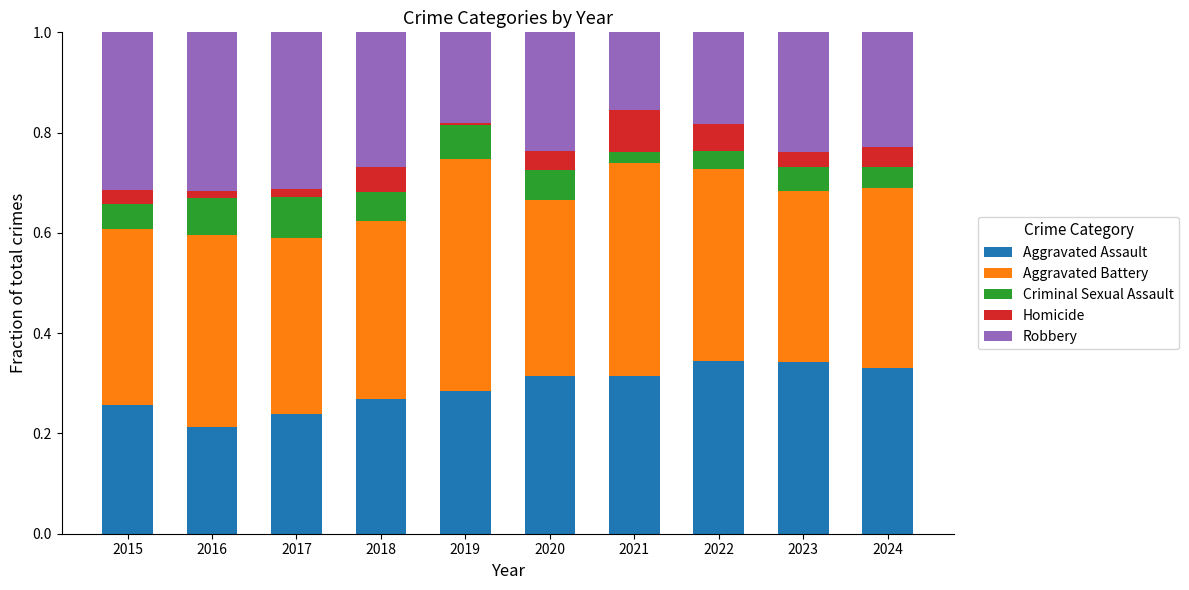

Are the bars horizontal?

No